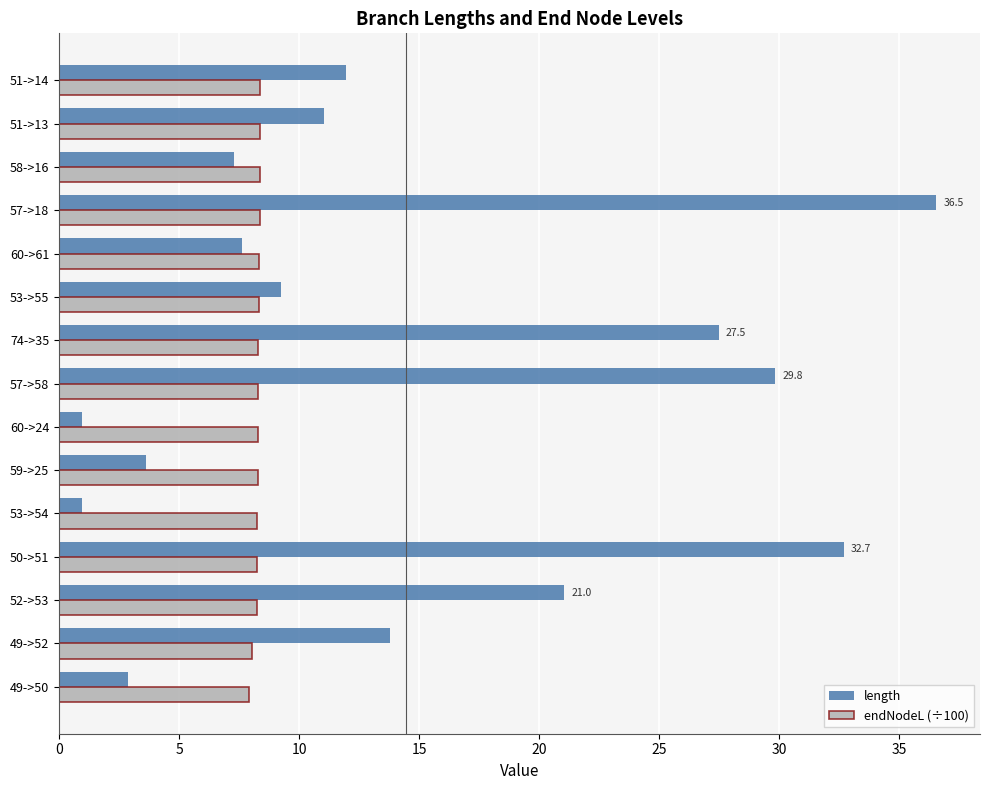

Which series changed the most between 53->54 and 57->58?

length